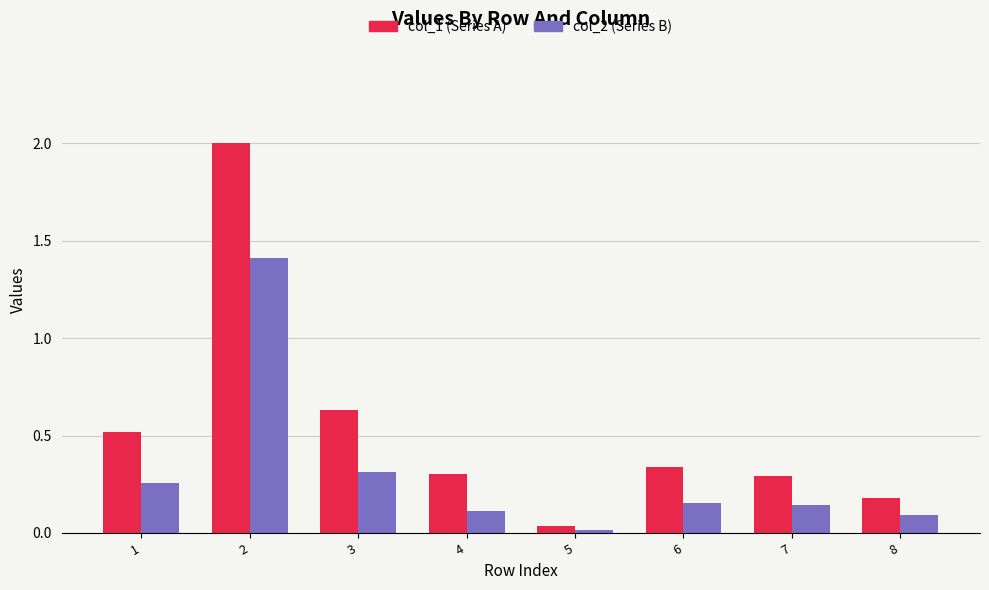

What is the value of the col_1 (Series A) bar at the 1st from the left?

0.5